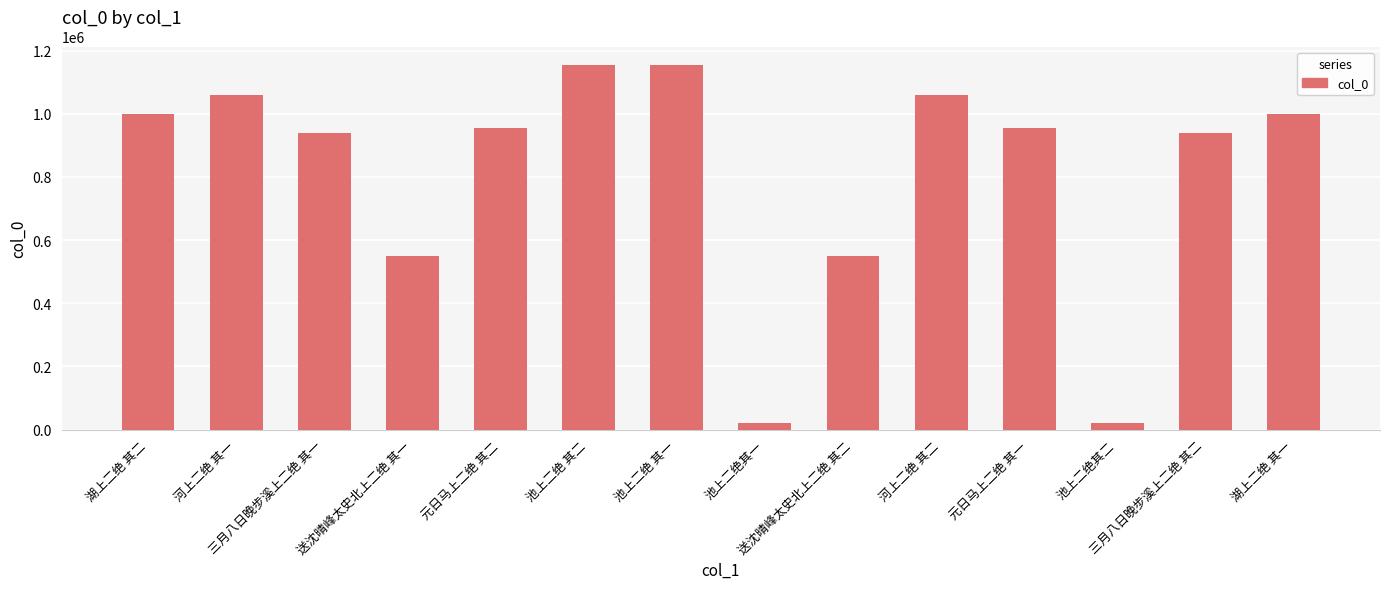

Which has a higher value, 送沈晴峰太史北上二绝 其一 or 河上二绝 其一?

河上二绝 其一